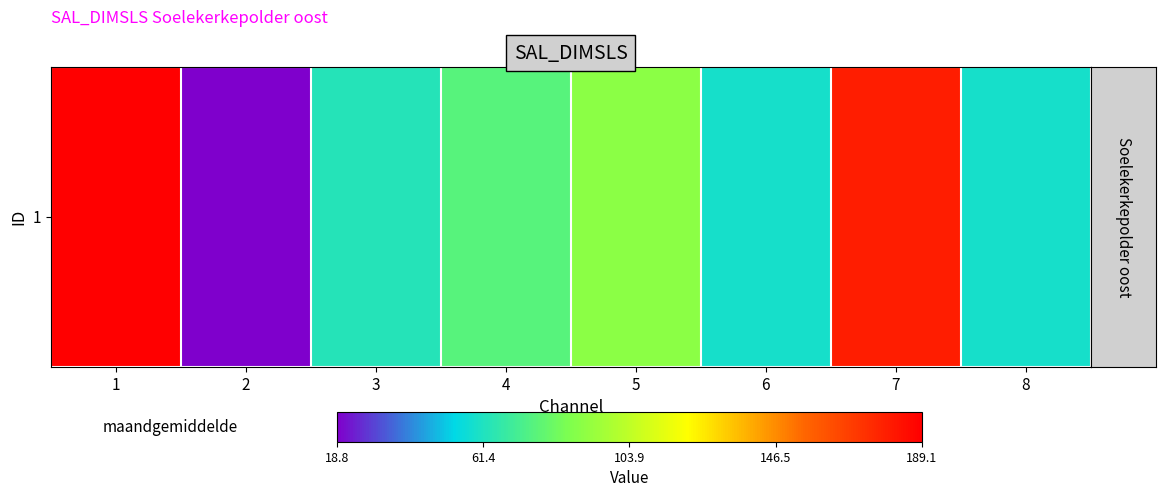

What is the change in value from 7 to 8?

-120.2